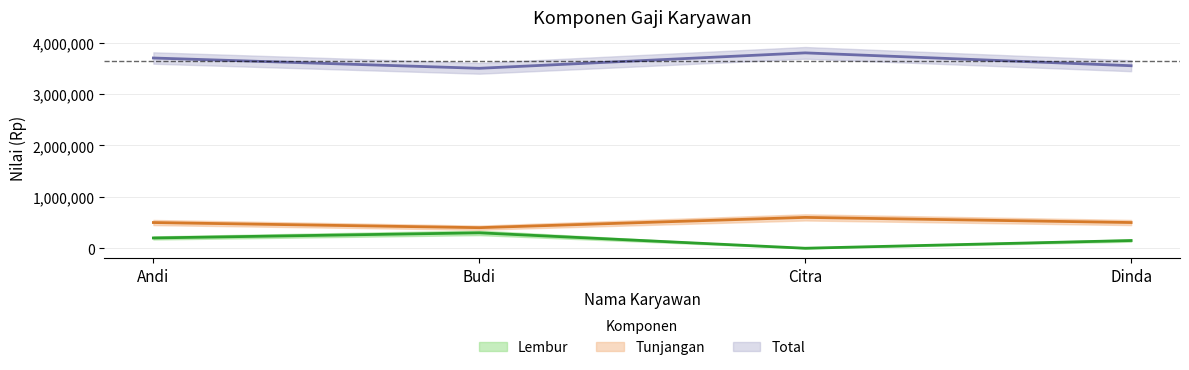

Which series changed the most between Budi and Dinda?

Lembur